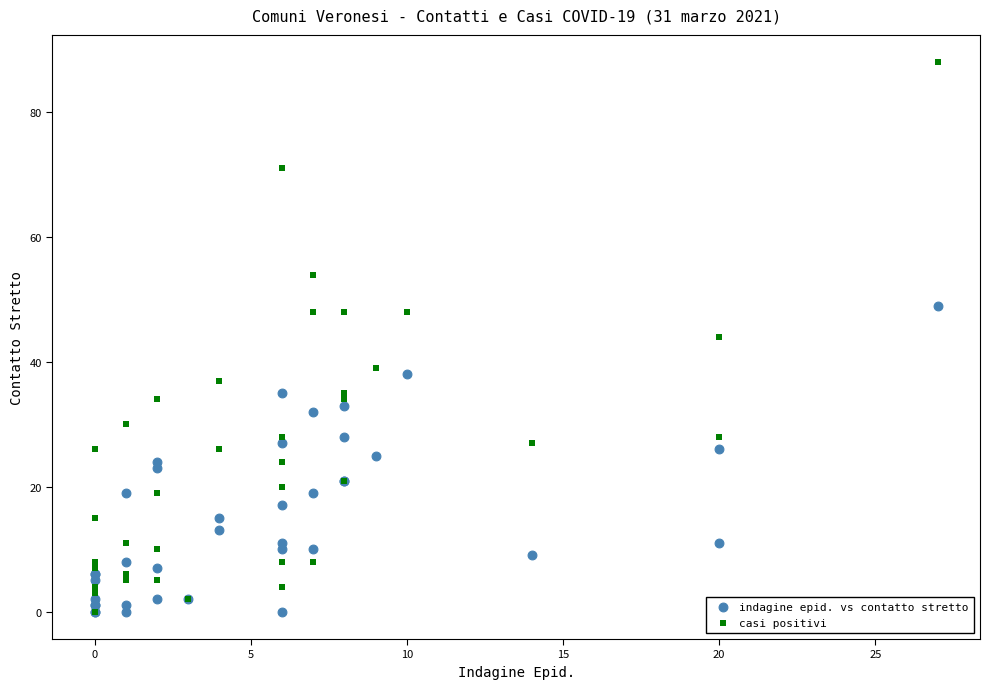

Which series has the largest Y range (max minus min)?

casi positivi